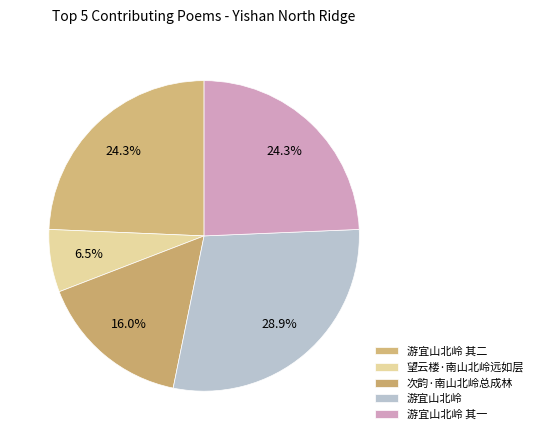

What percentage do 游宜山北岭 其一 and 游宜山北岭 together represent?

53.2%